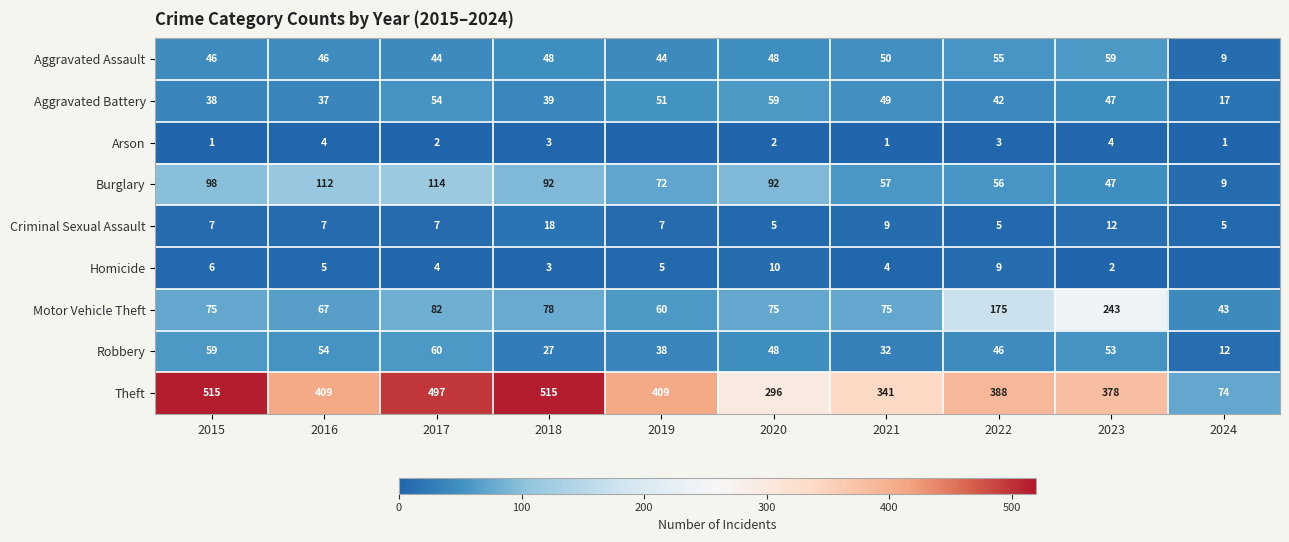

The value of Aggravated Battery at 2024 is 17. True or false?

True